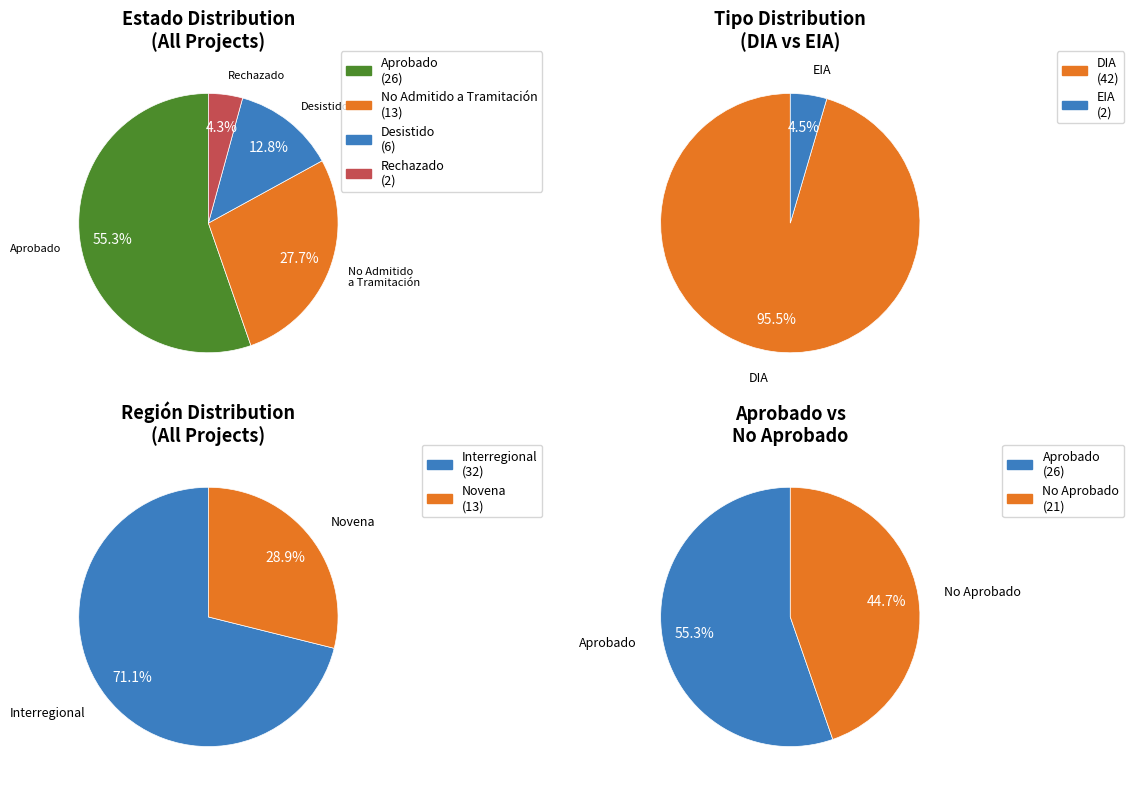

What percentage is the DIA slice, to the nearest percent?

95%